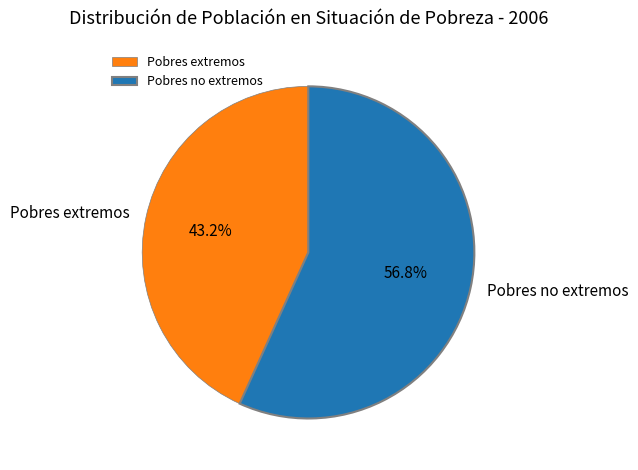

Which category has the biggest portion of the pie?

Pobres no extremos